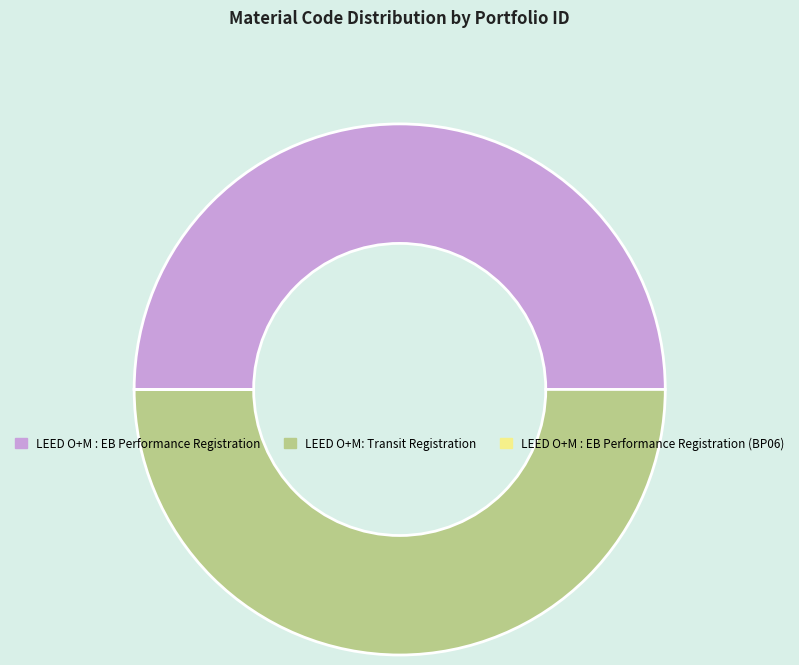

Is it true that LEED O+M: Transit Registration is 37% of the pie?

False